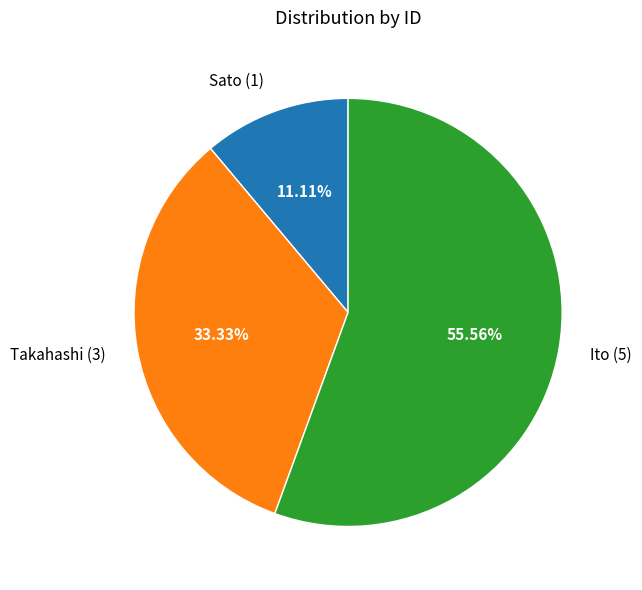

What percentage do Sato and Ito together represent?

66.7%